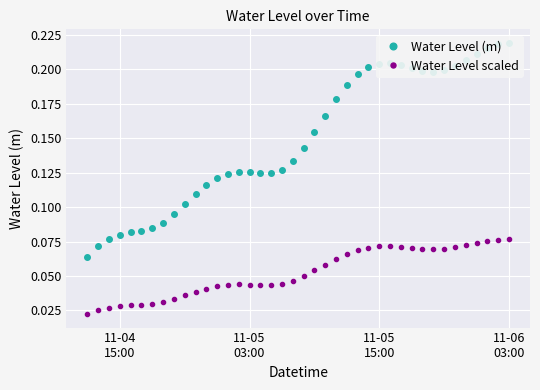

Rank the series by their average value, from highest to lowest.

Water Level (m), Water Level scaled